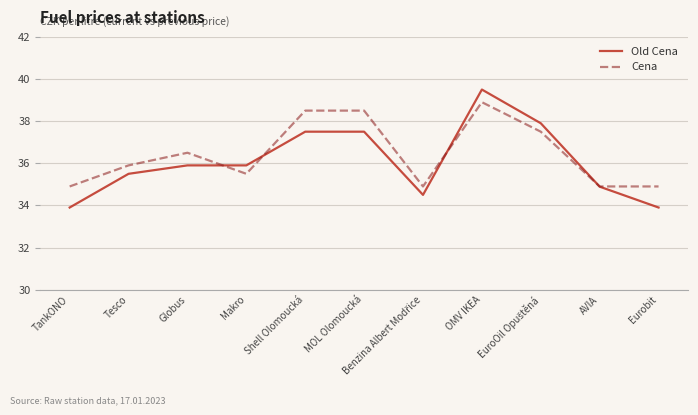

At which label is Cena closest to 36?

Tesco